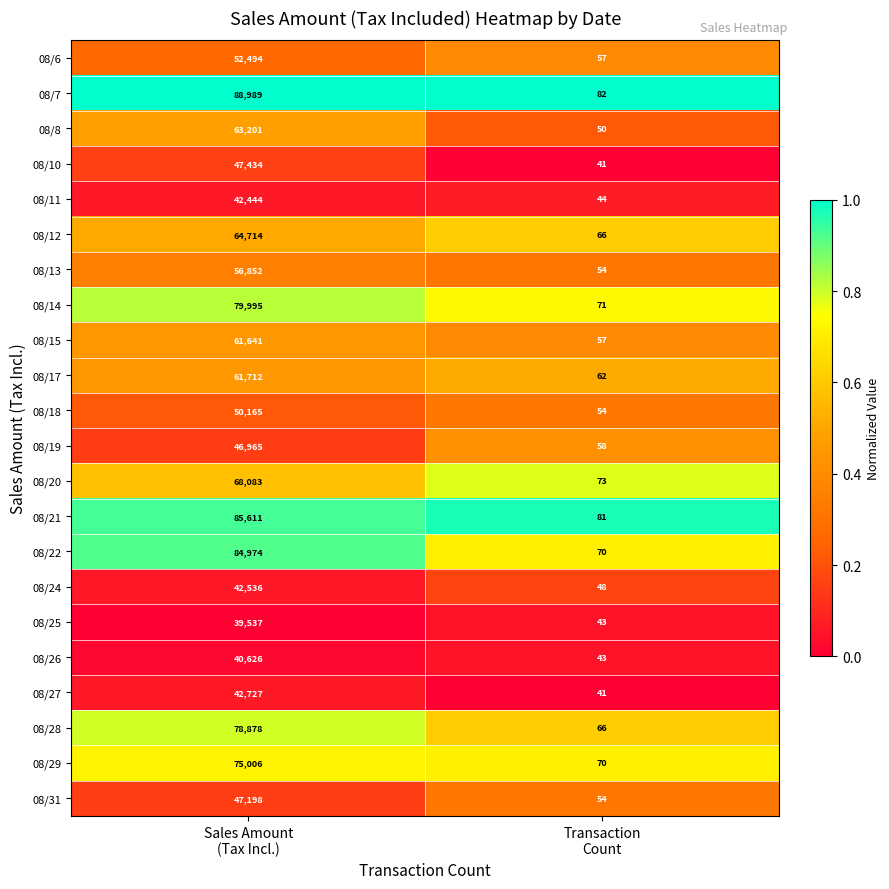

What is the average value of the 08/20 series?

34078